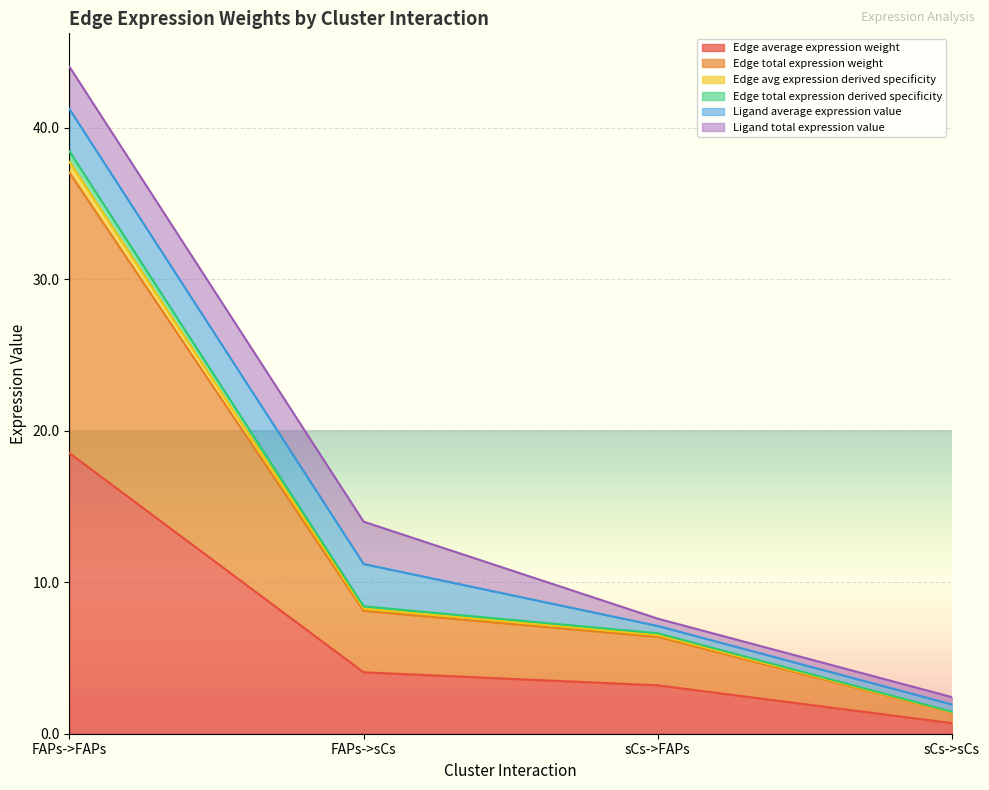

Is the value of Edge average expression weight at sCs->sCs greater than the value of Edge total expression weight at sCs->FAPs?

No